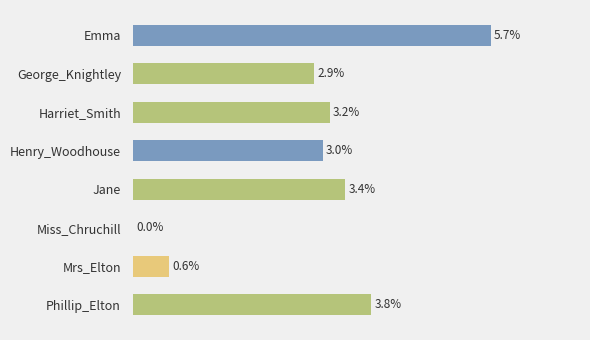

Which has a higher value, Emma or Henry_Woodhouse?

Emma